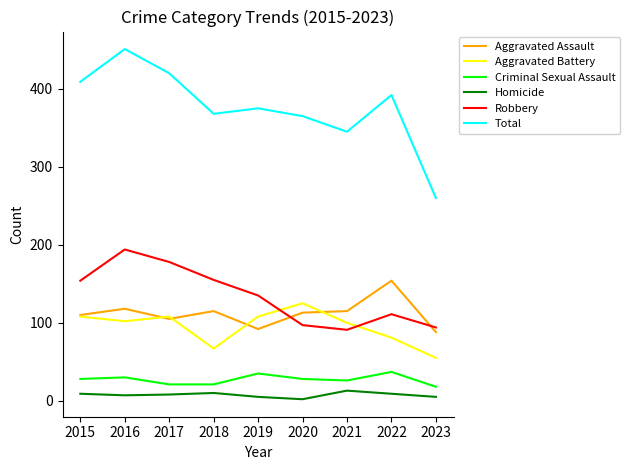

What is the spread (max minus min) of values at 2015?

400